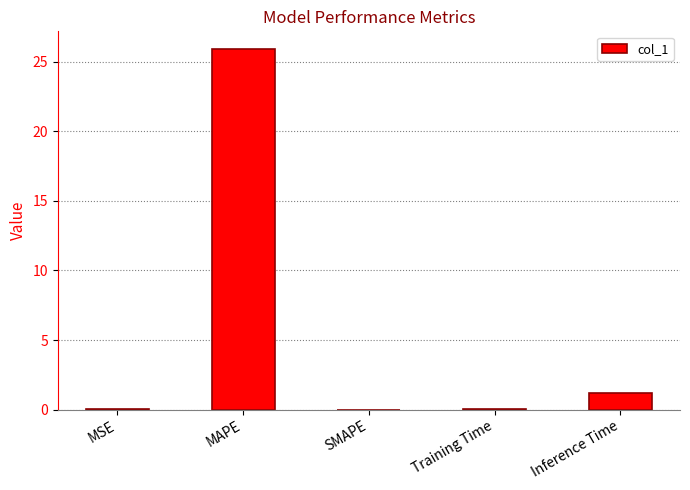

Which has a higher value, MAPE or Training Time?

MAPE